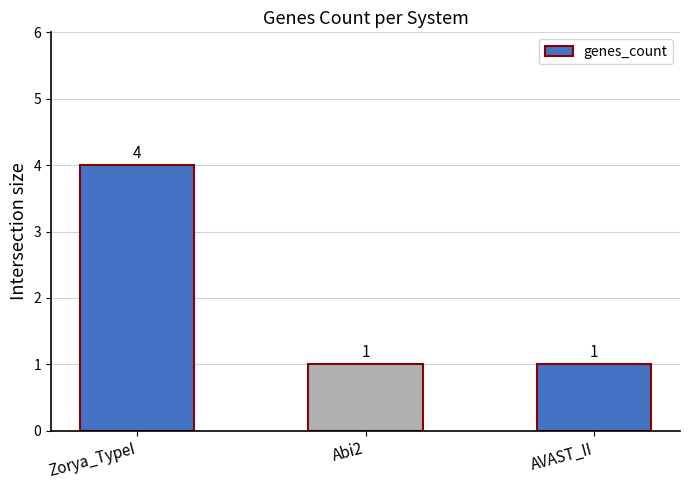

What is the sum of all values?

6